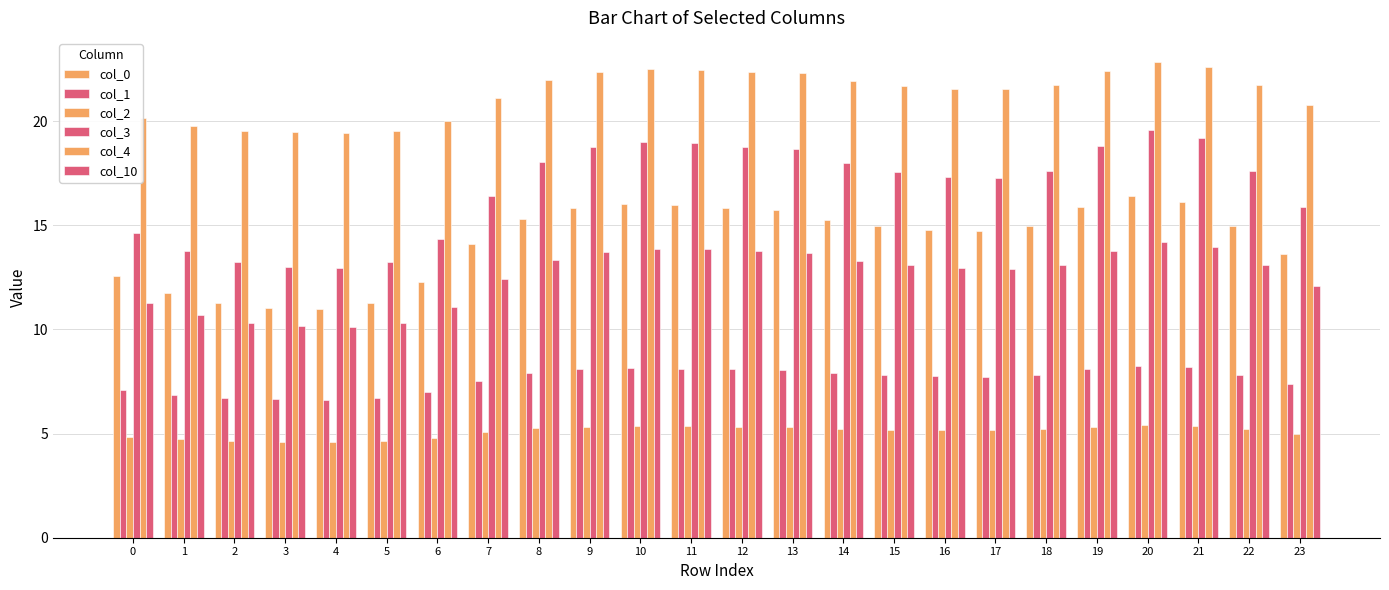

The col_2 series shows 3.6 at 9. True or false?

False